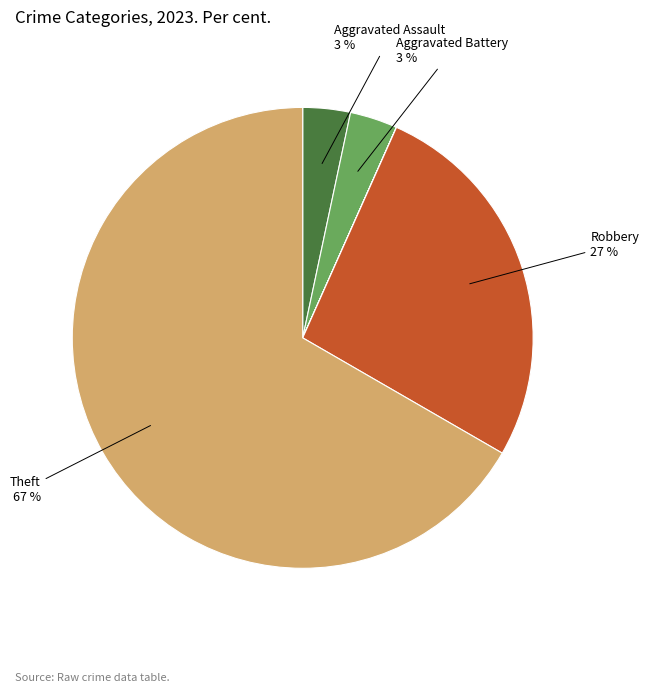

To the nearest percent, what is the difference between the largest and smallest slice percentages?

67%